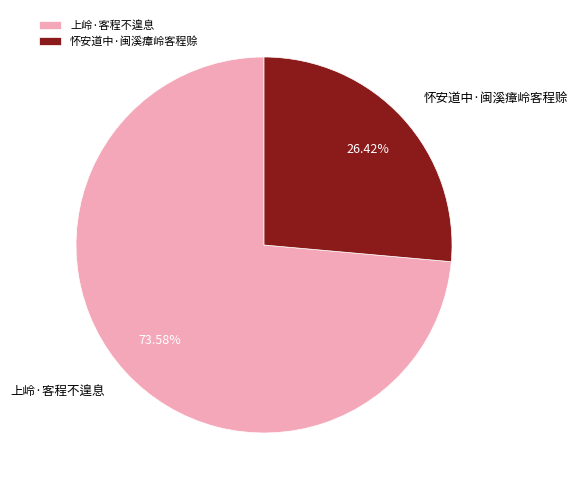

Rank the categories by value from highest to lowest.

上岭·客程不遑息, 怀安道中·闽溪瘴岭客程赊